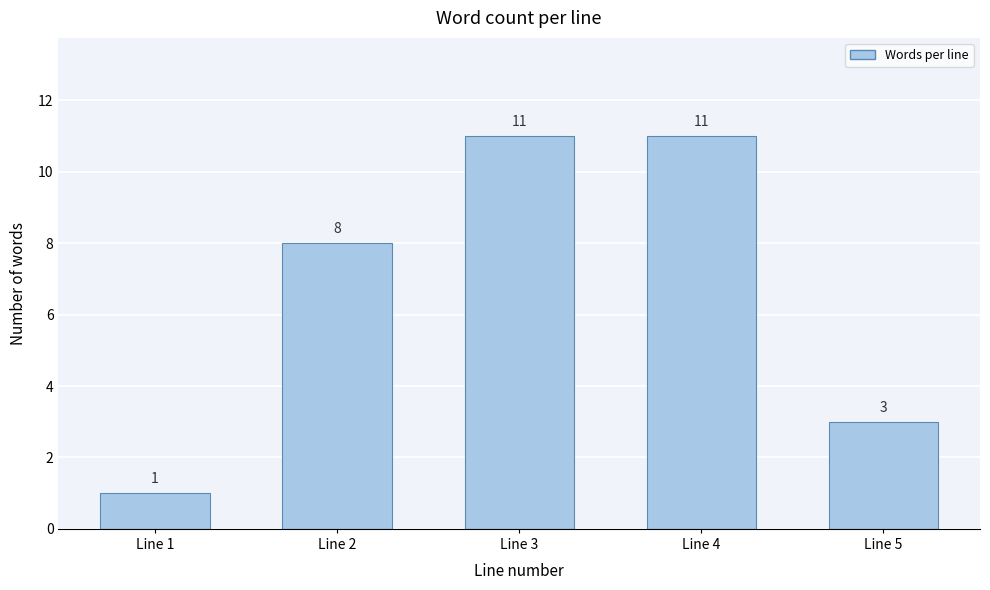

Reading left to right, transcribe all the data shown in this chart.

1	8	11	11	3